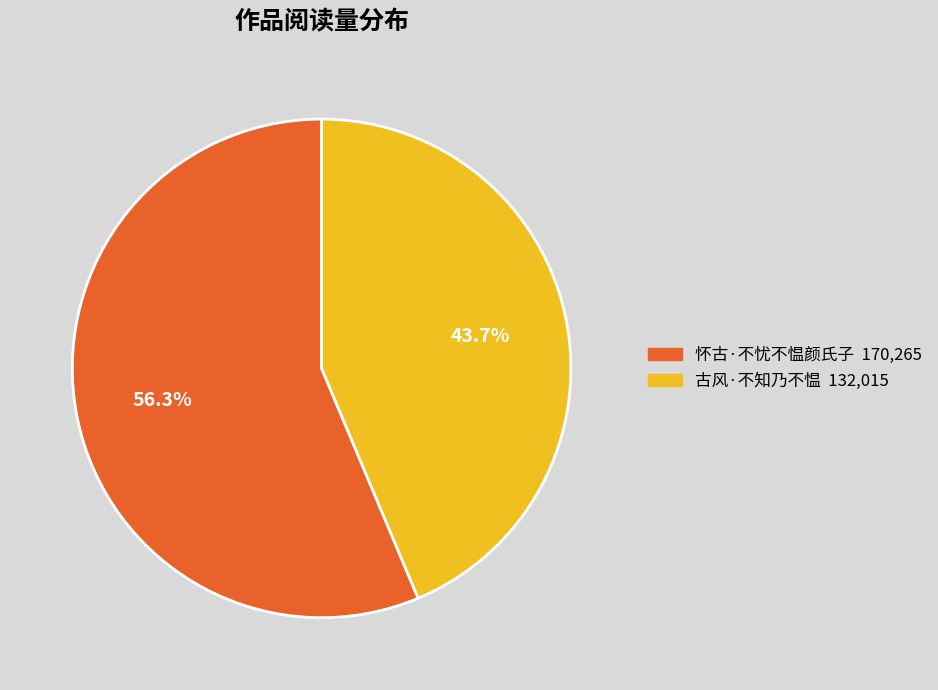

Which slice is the smallest?

古风·不知乃不愠